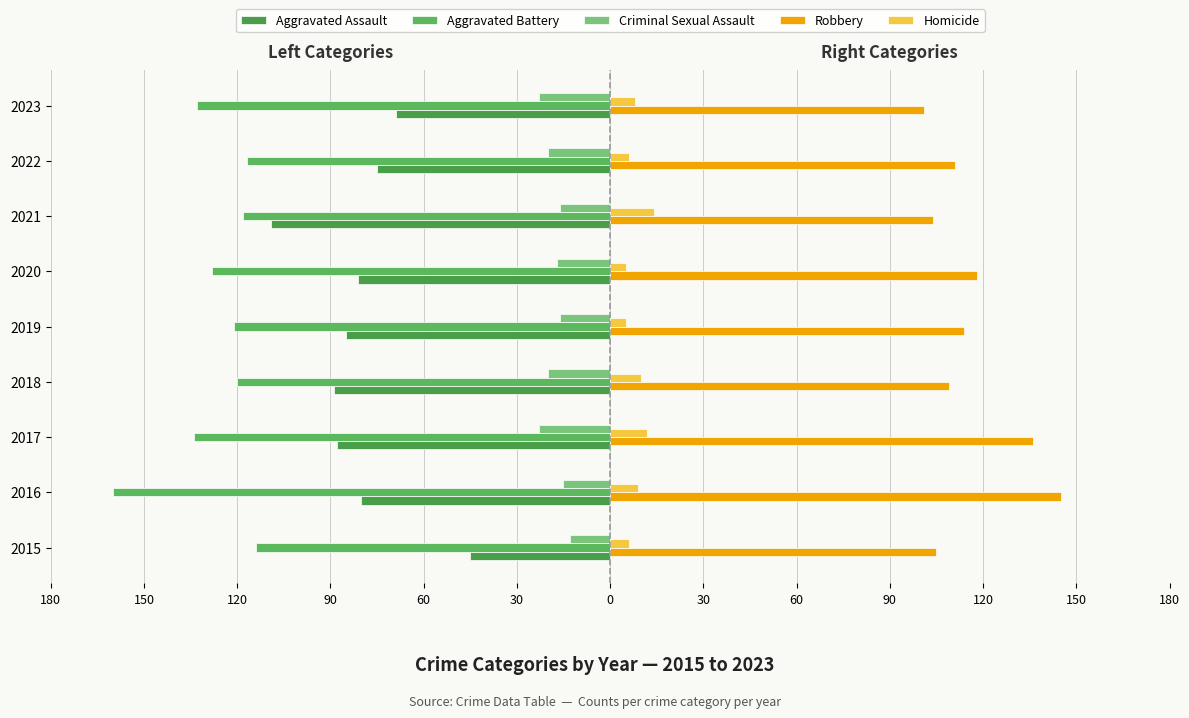

Which series has the largest range (max minus min)?

Aggravated Assault